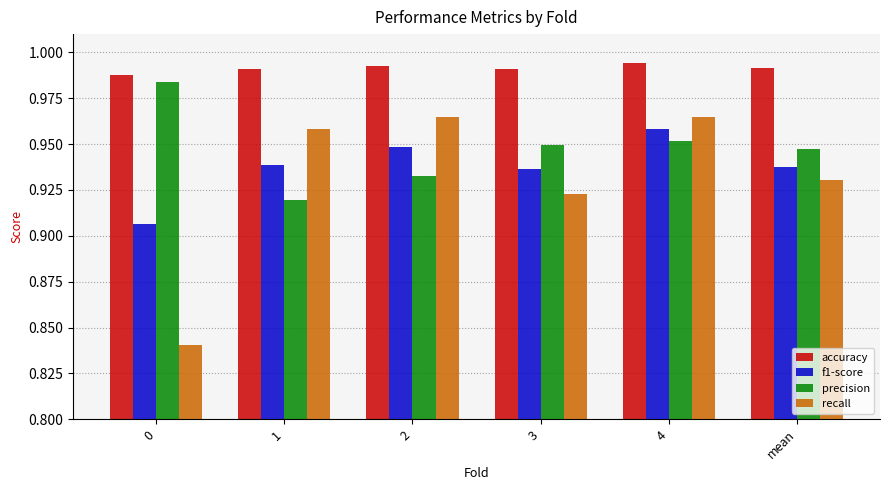

What is the label of the 5th bar from the right?

1